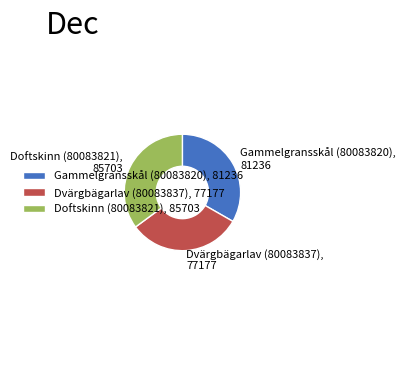

Combined, do Dvärgbägarlav (80083837) and Doftskinn (80083821) account for over 50%?

Yes